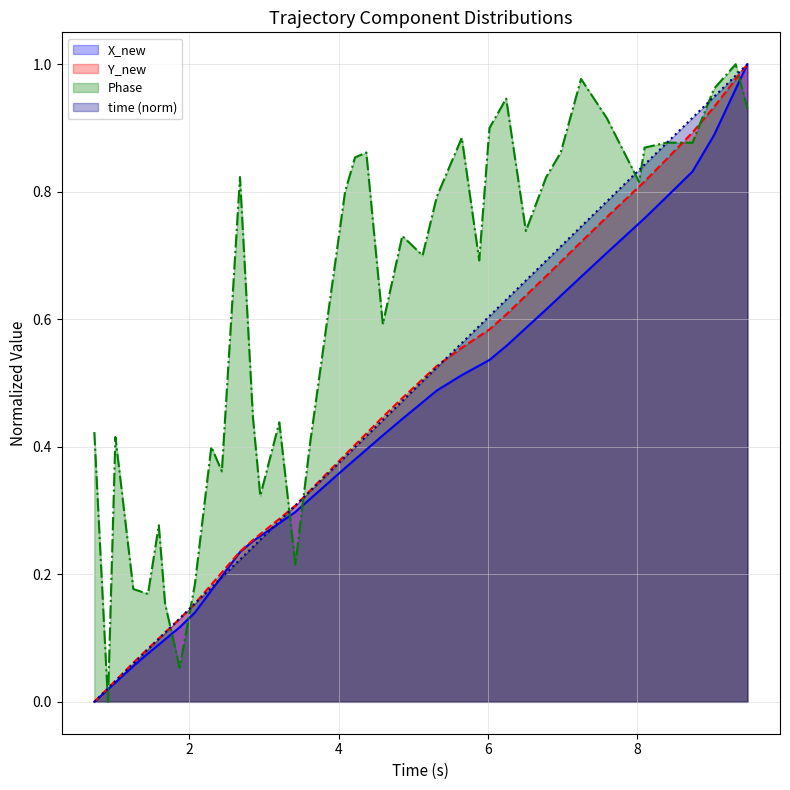

Is it true that Phase equals 0.5 at 37?

False